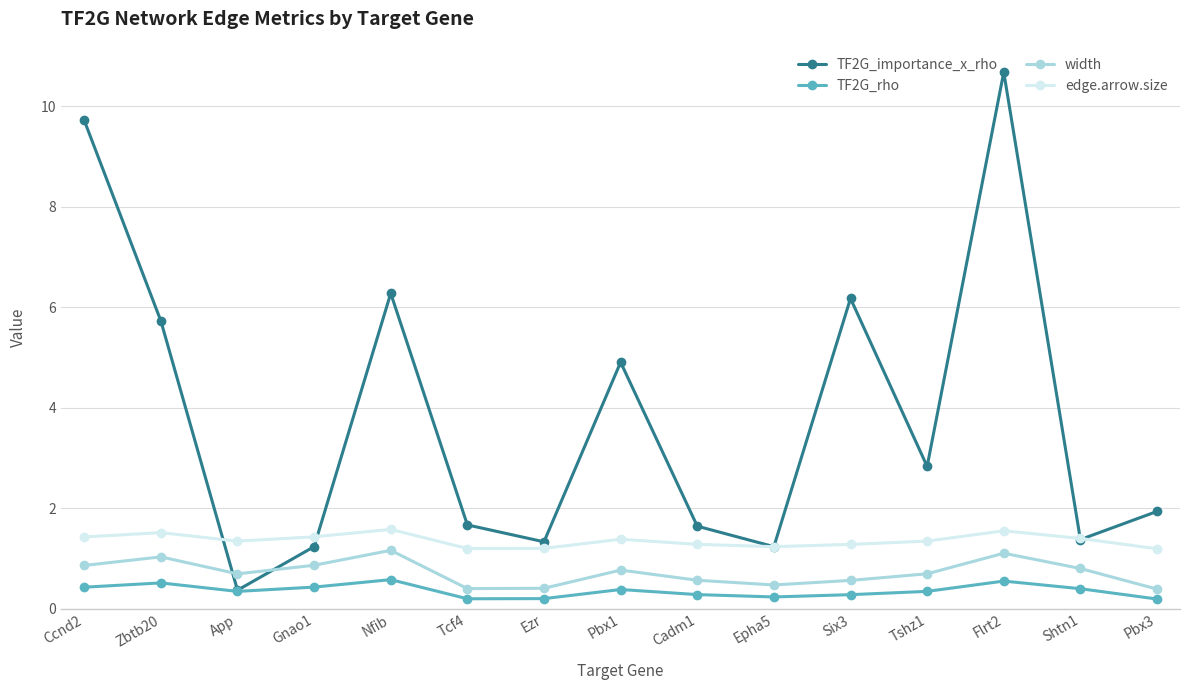

What are all the series names shown in the legend?

TF2G_importance_x_rho, TF2G_rho, width, edge.arrow.size